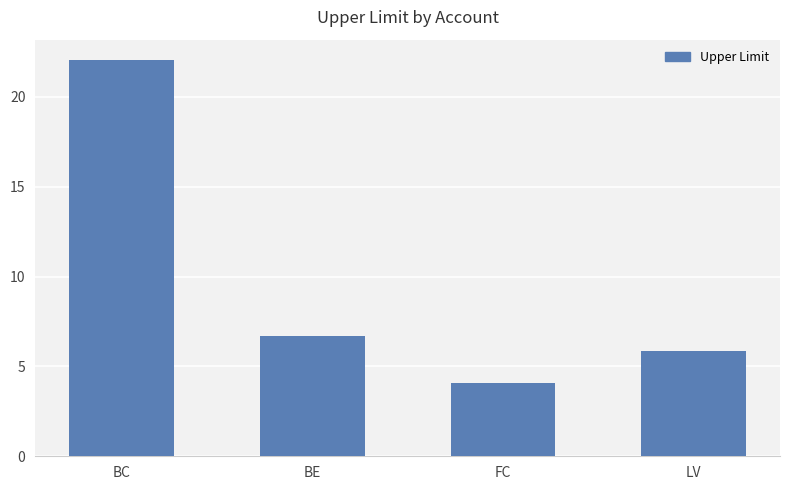

What position from the right is BC?

4